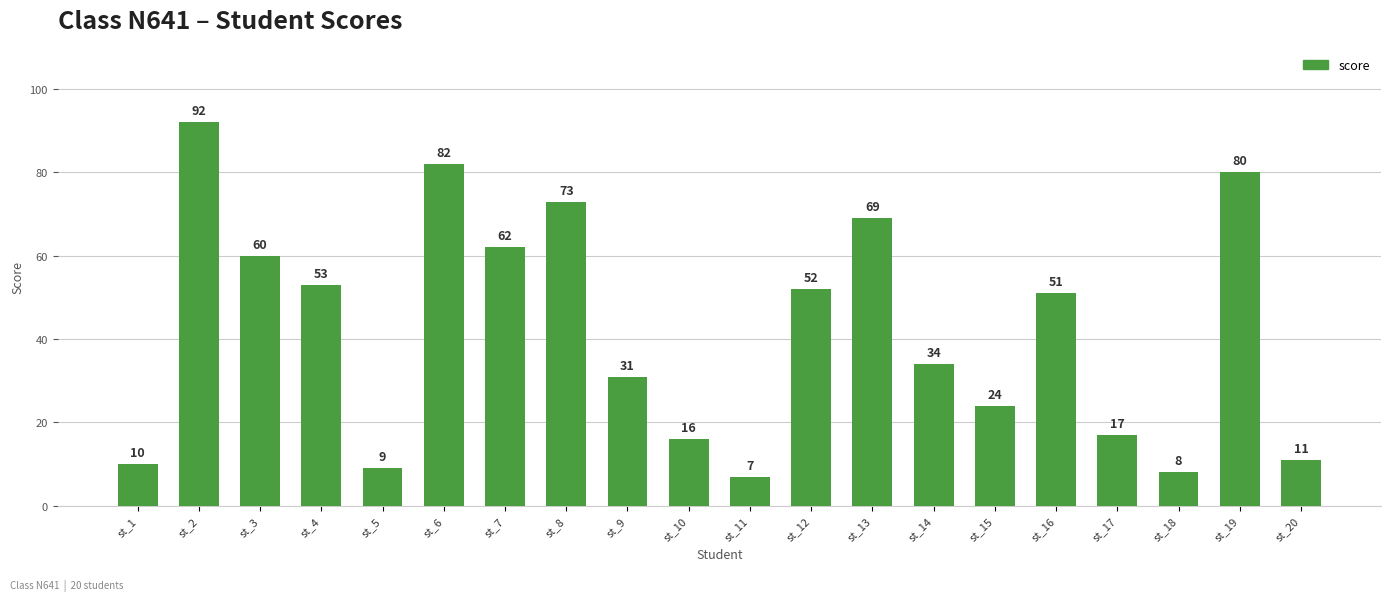

True or false: the data shows 82 at st_6.

True